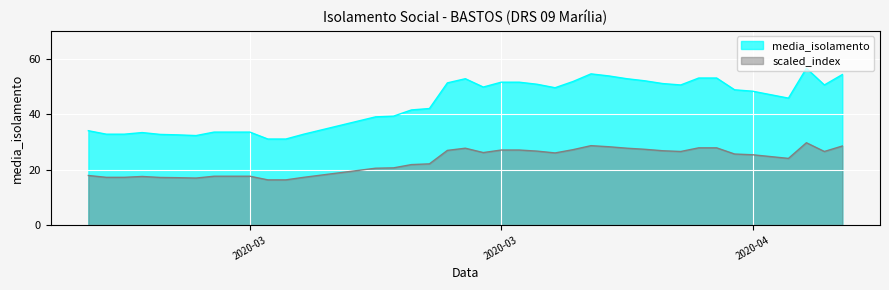

Is it true that media_isolamento equals 86.8 at 2020-04-06?

False